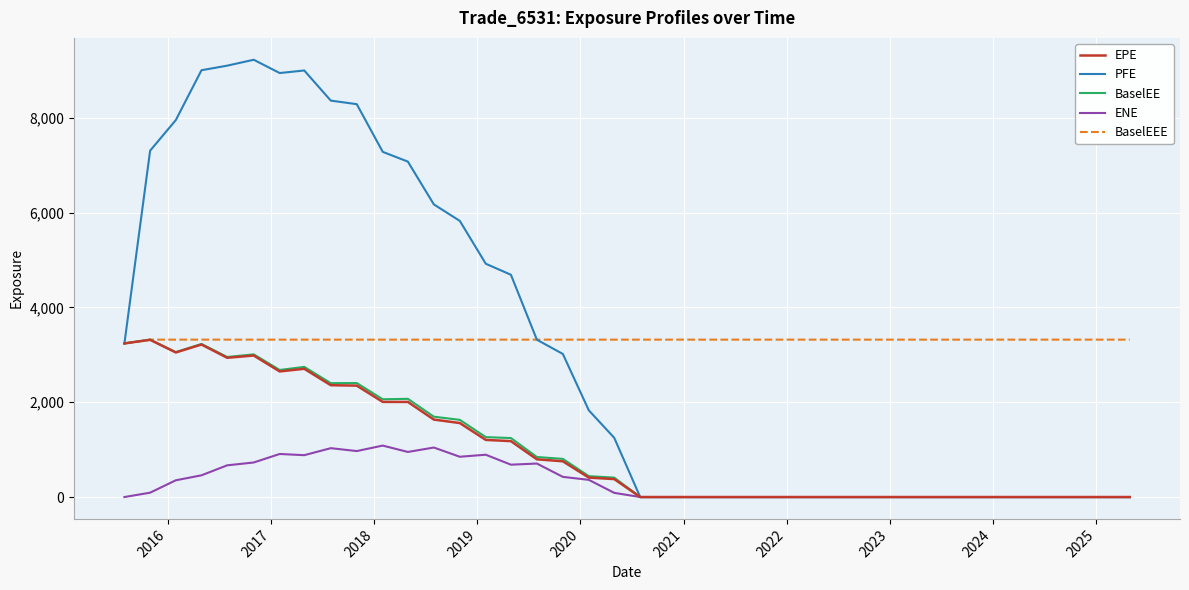

Is this an area chart (filled region under the line)?

No